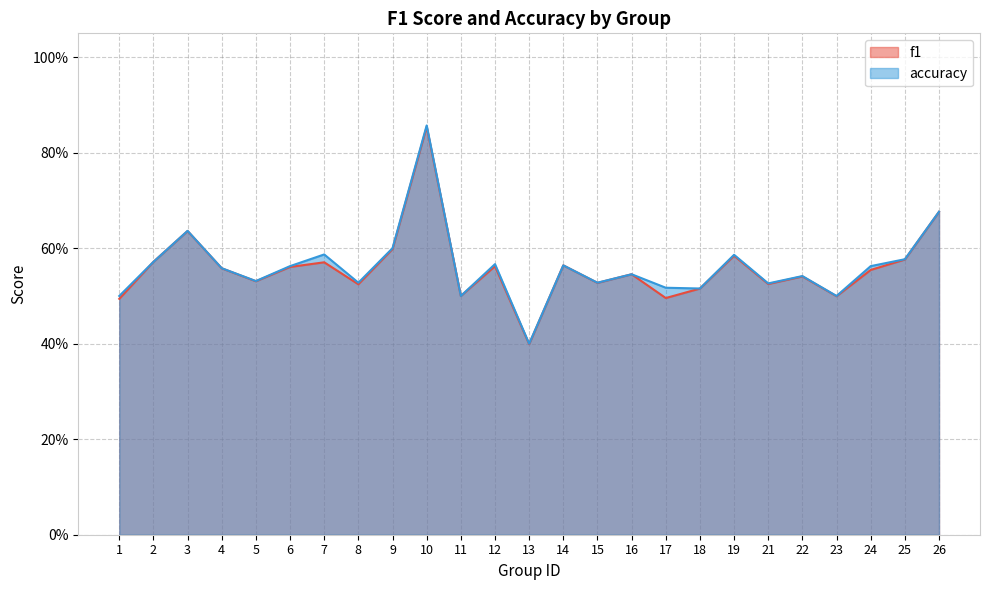

True or false: f1 has more than 0 interior local peaks.

True